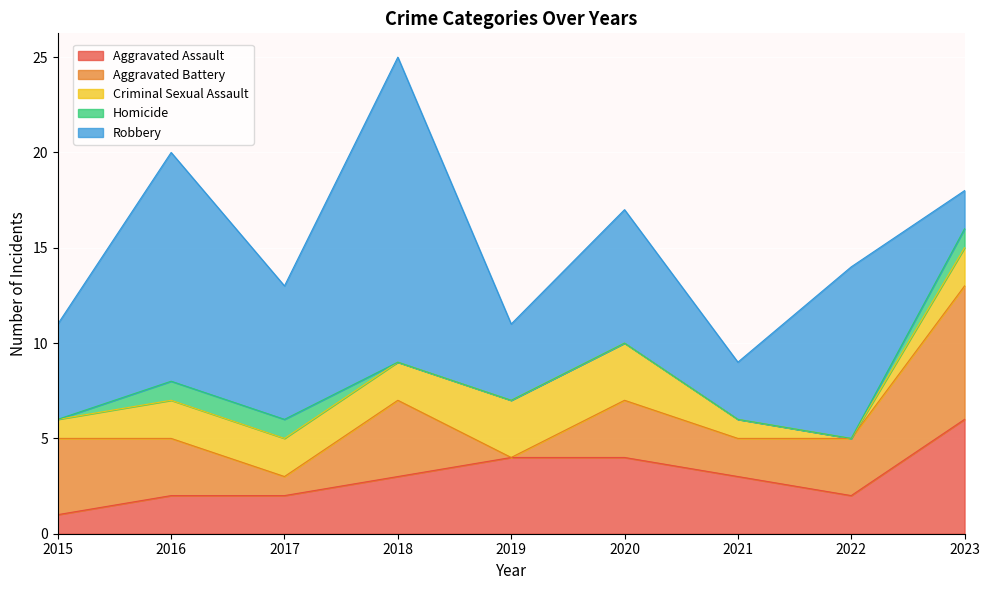

How many lines are shown in the chart?

5